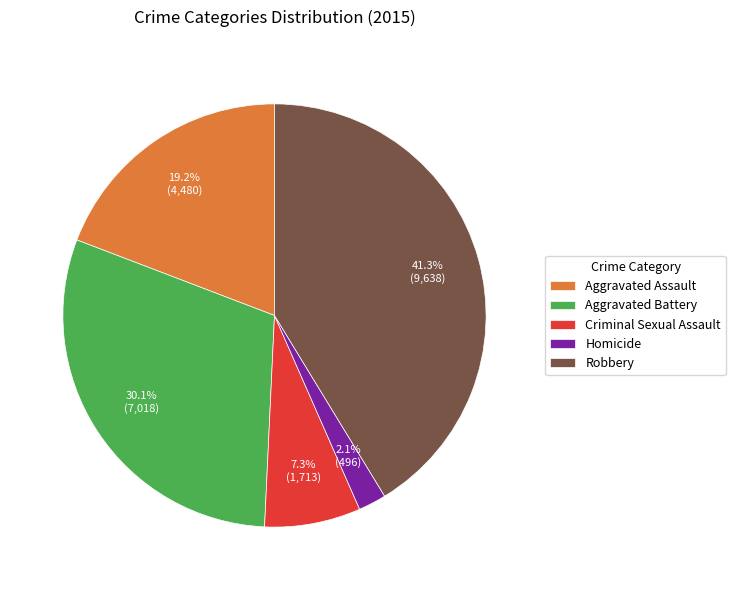

Combined, do Criminal Sexual Assault and Aggravated Battery account for over 50%?

No